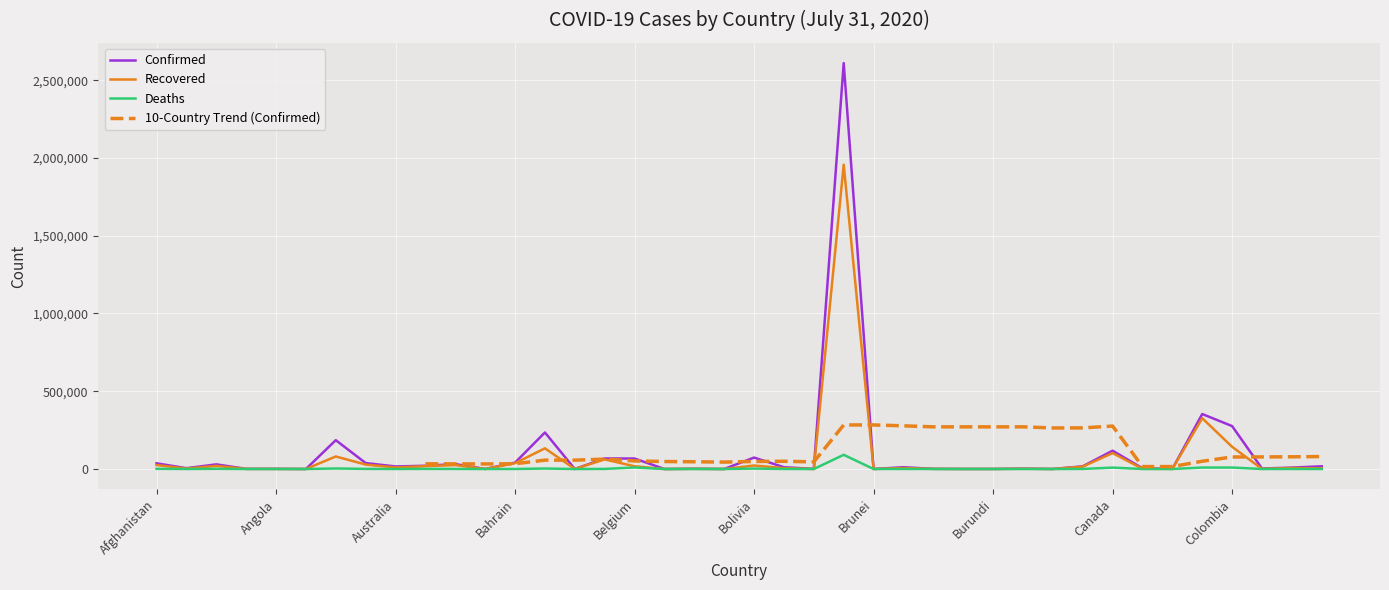

Where is Recovered nearest to the value 978417?

Chile